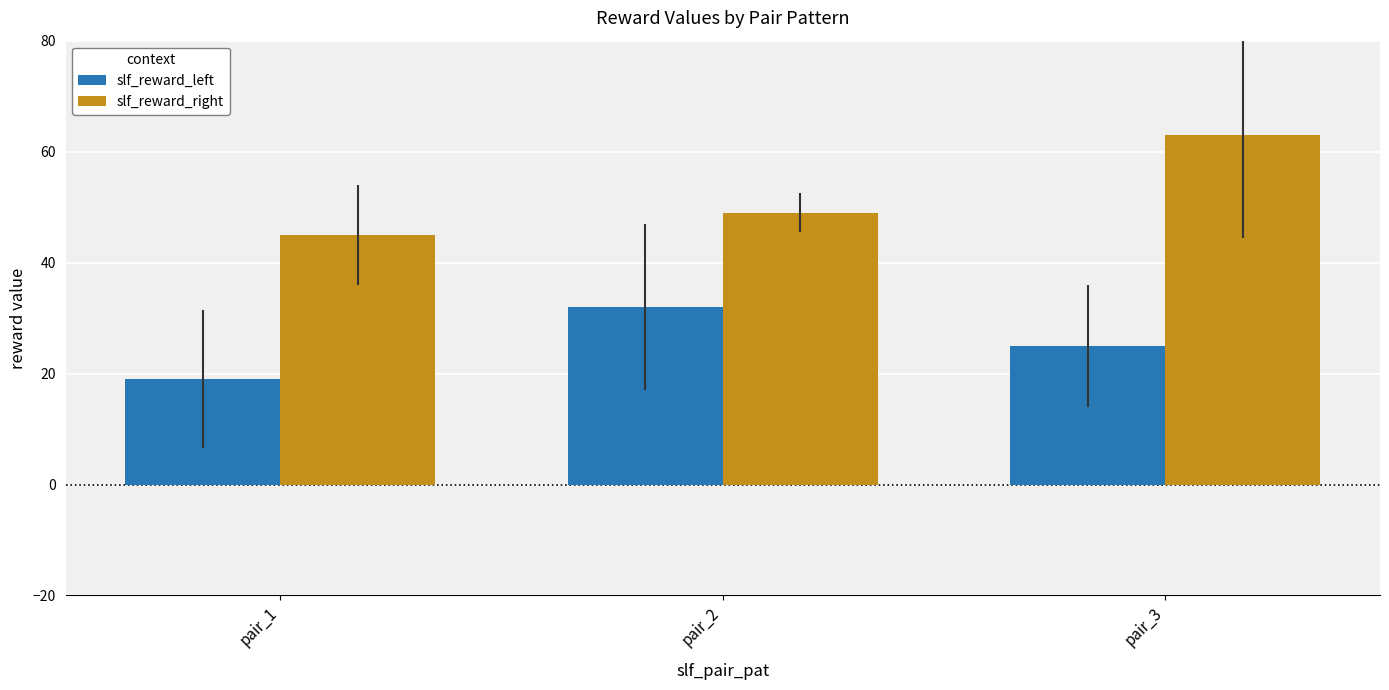

Does the chart contain any negative values?

No